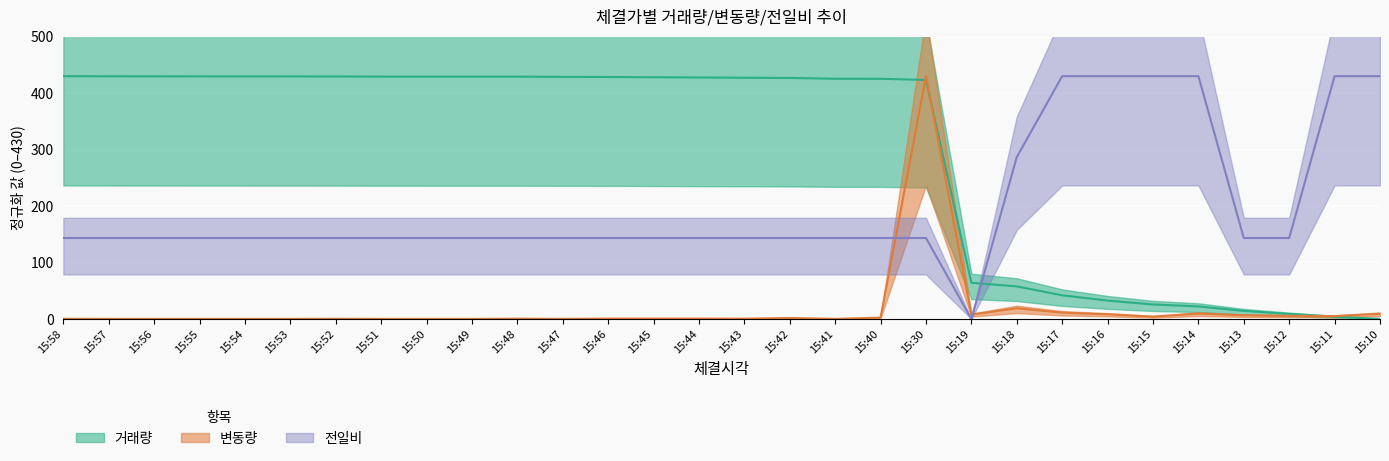

Between 15:49 and 15:17, which series saw the biggest shift?

거래량